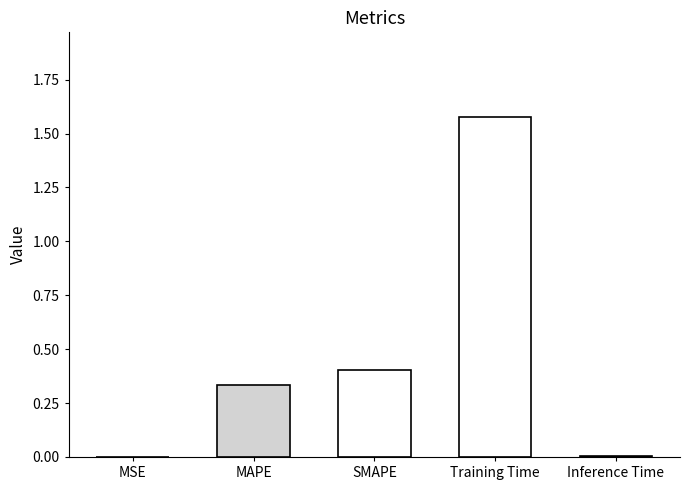

True or false: the data shows 0.0 at MSE.

True